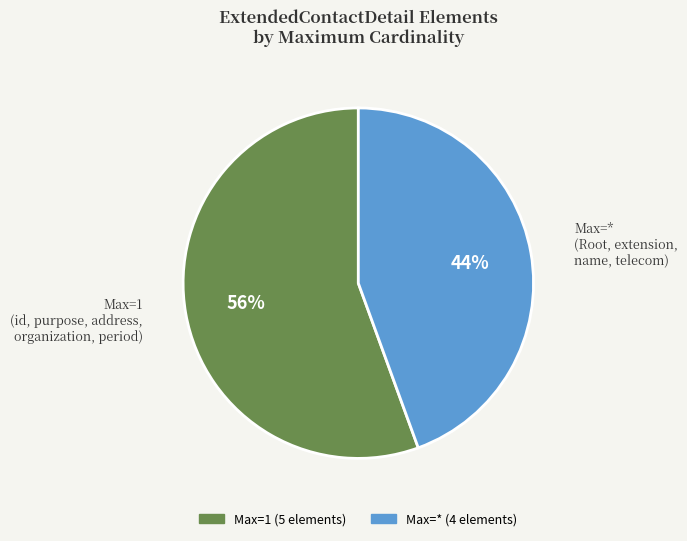

To the nearest percent, what is the average slice percentage?

50%